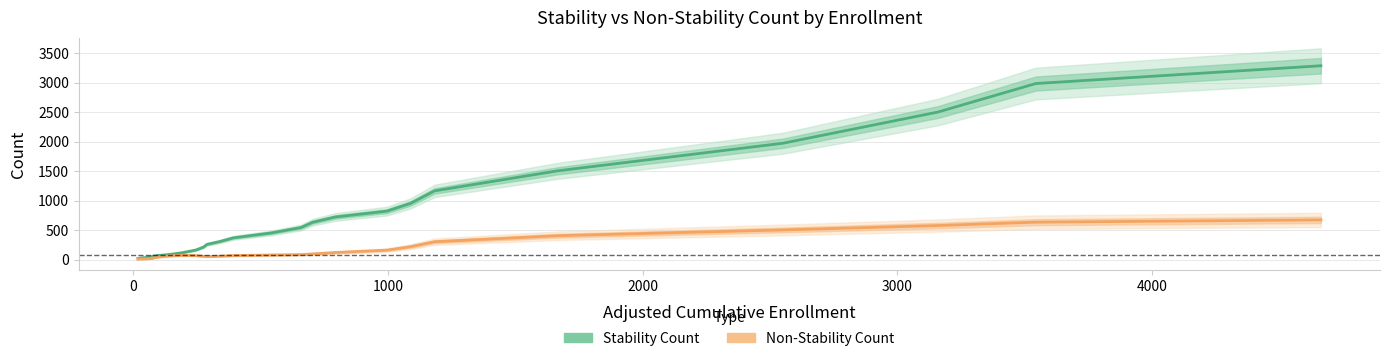

Rank the series by their average value, from lowest to highest.

Non-Stability Count, Stability Count